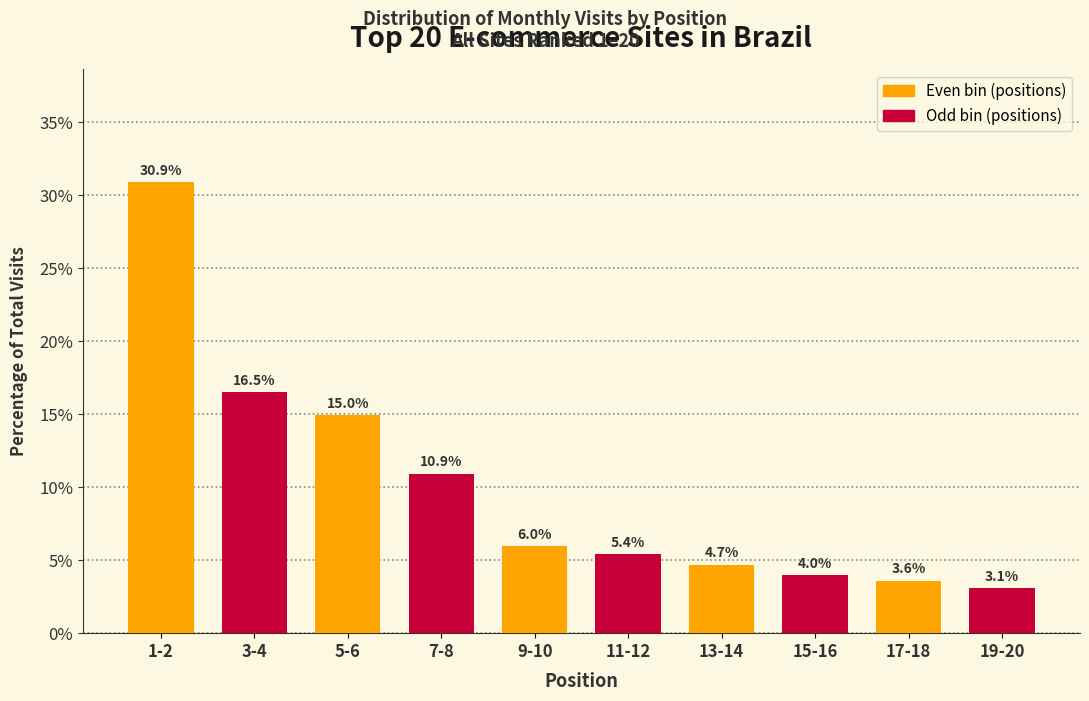

Reading left to right, transcribe all the data shown in this chart.

1-2=30.9	3-4=16.5	5-6=15.0	7-8=10.9	9-10=6.0	11-12=5.4	13-14=4.7	15-16=4.0	17-18=3.6	19-20=3.1